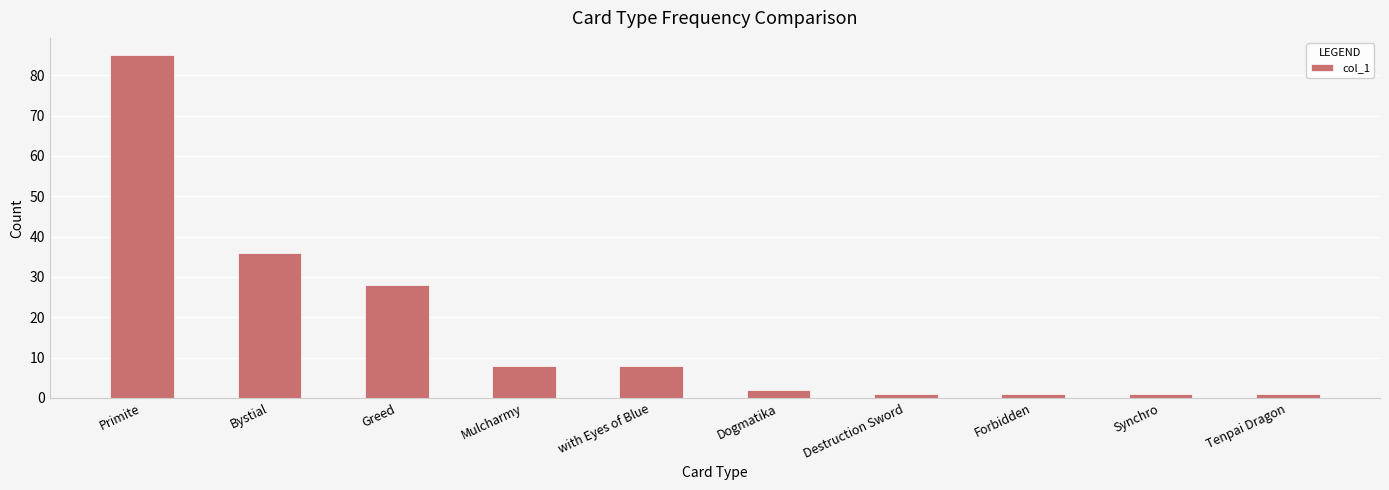

True or false: the data shows 1 at Tenpai Dragon.

True